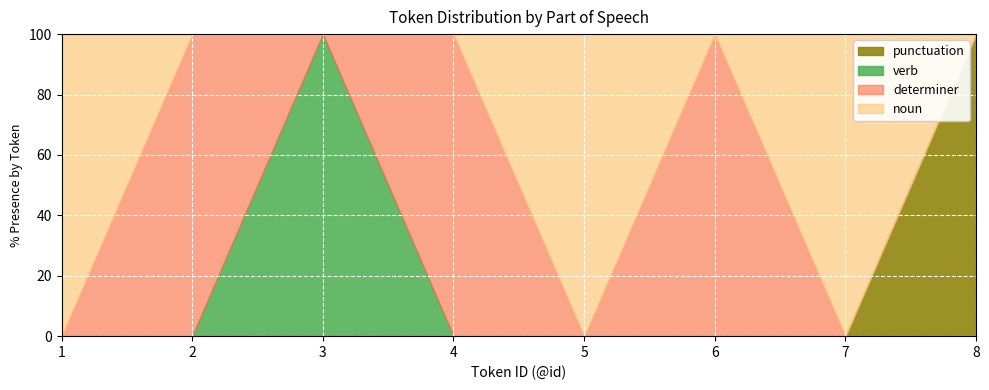

True or false: verb and noun cross at least once.

False